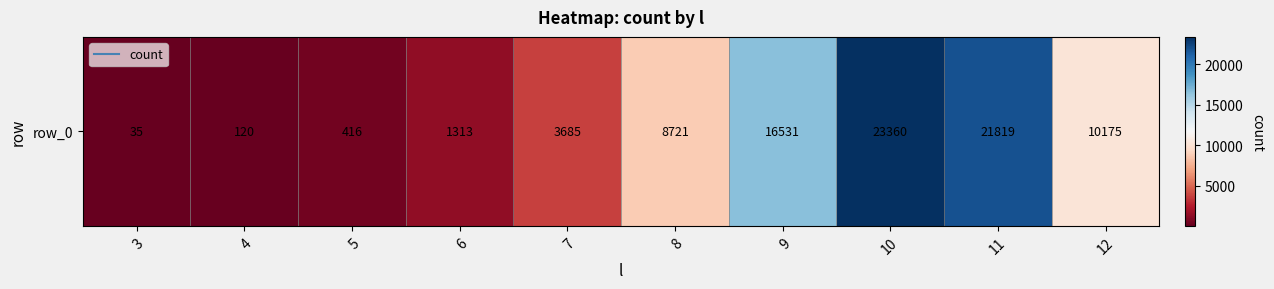

How many distinct data groups are displayed?

1